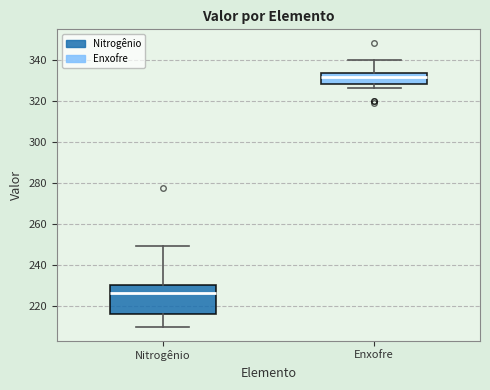

Comparing the boxes themselves (not the whiskers), which one is the tallest?

Nitrogênio